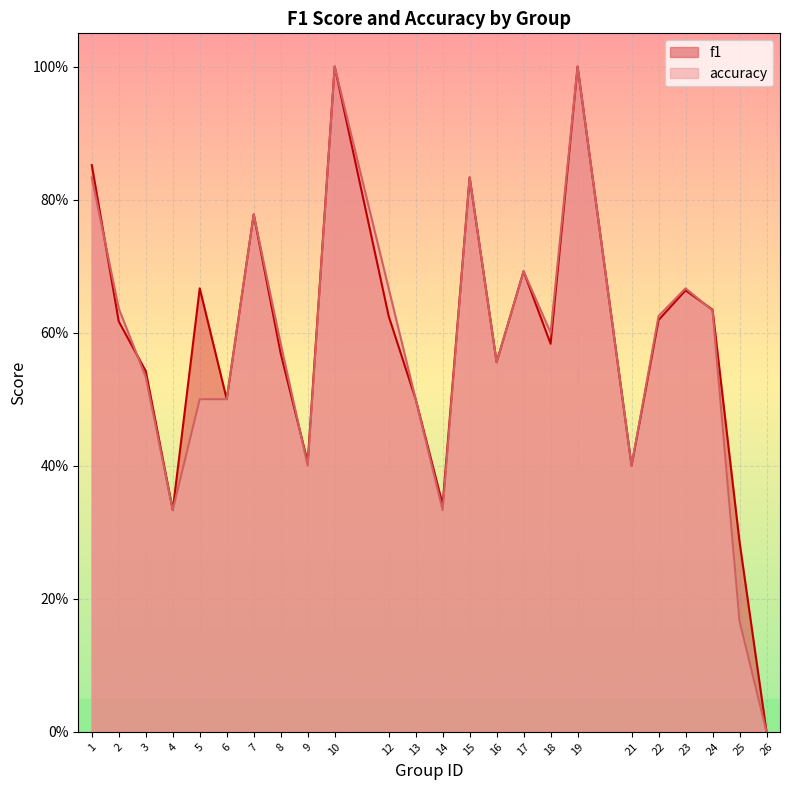

What is the greatest value displayed?

1.0